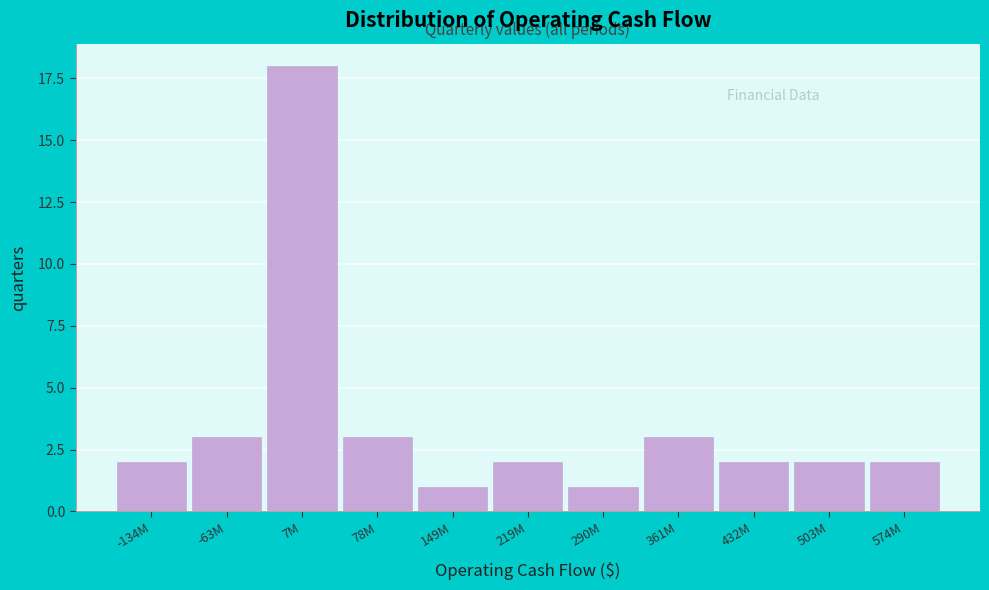

Reading left to right, transcribe all the data shown in this chart.

2	3	18	3	1	2	1	3	2	2	2